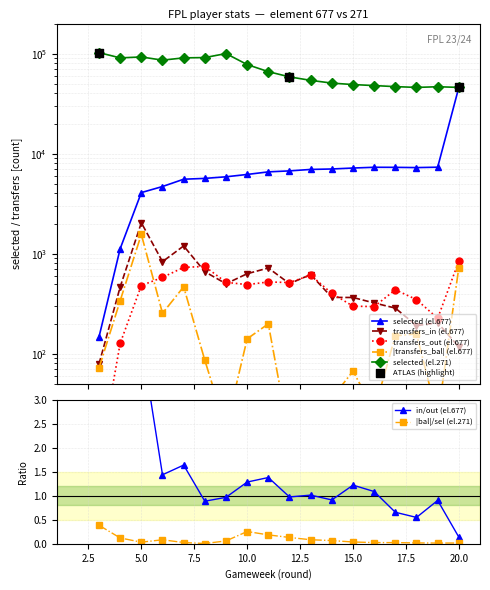

Is the value of selected (element 677) at 3 greater than the value of selected (element 271) at 18?

No